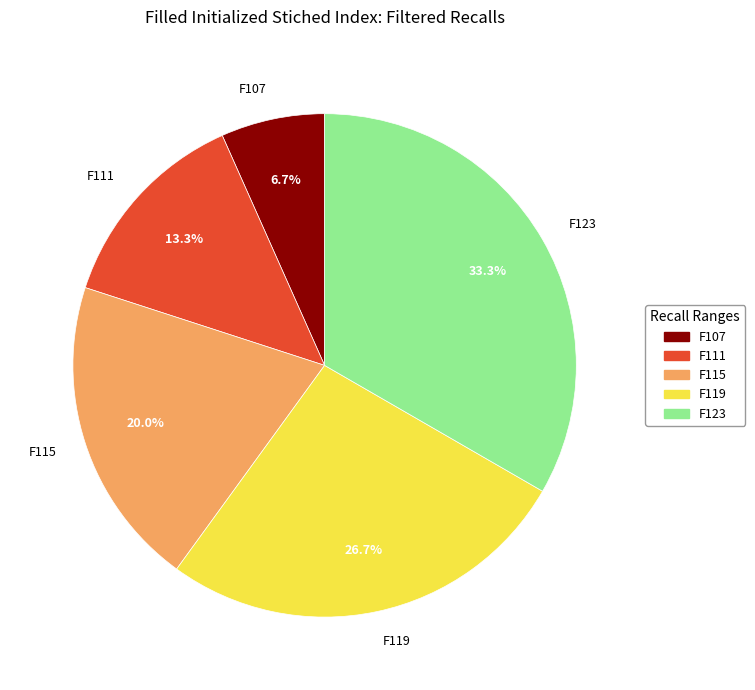

Approximately how many times larger is the value at F123 compared to F115?

1.7